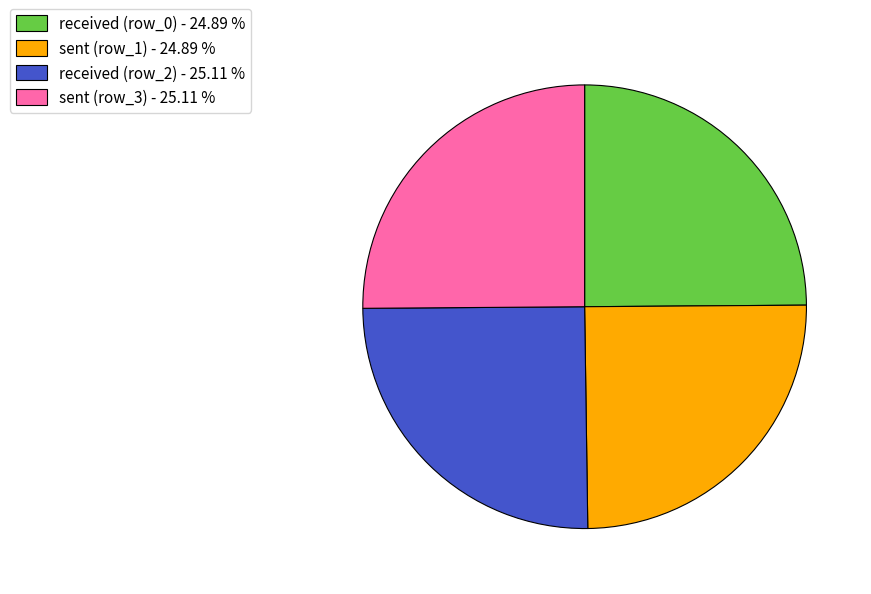

Approximately how many times larger is the value at sent (row_1) - 24.89 % compared to sent (row_3) - 25.11 %?

1.0